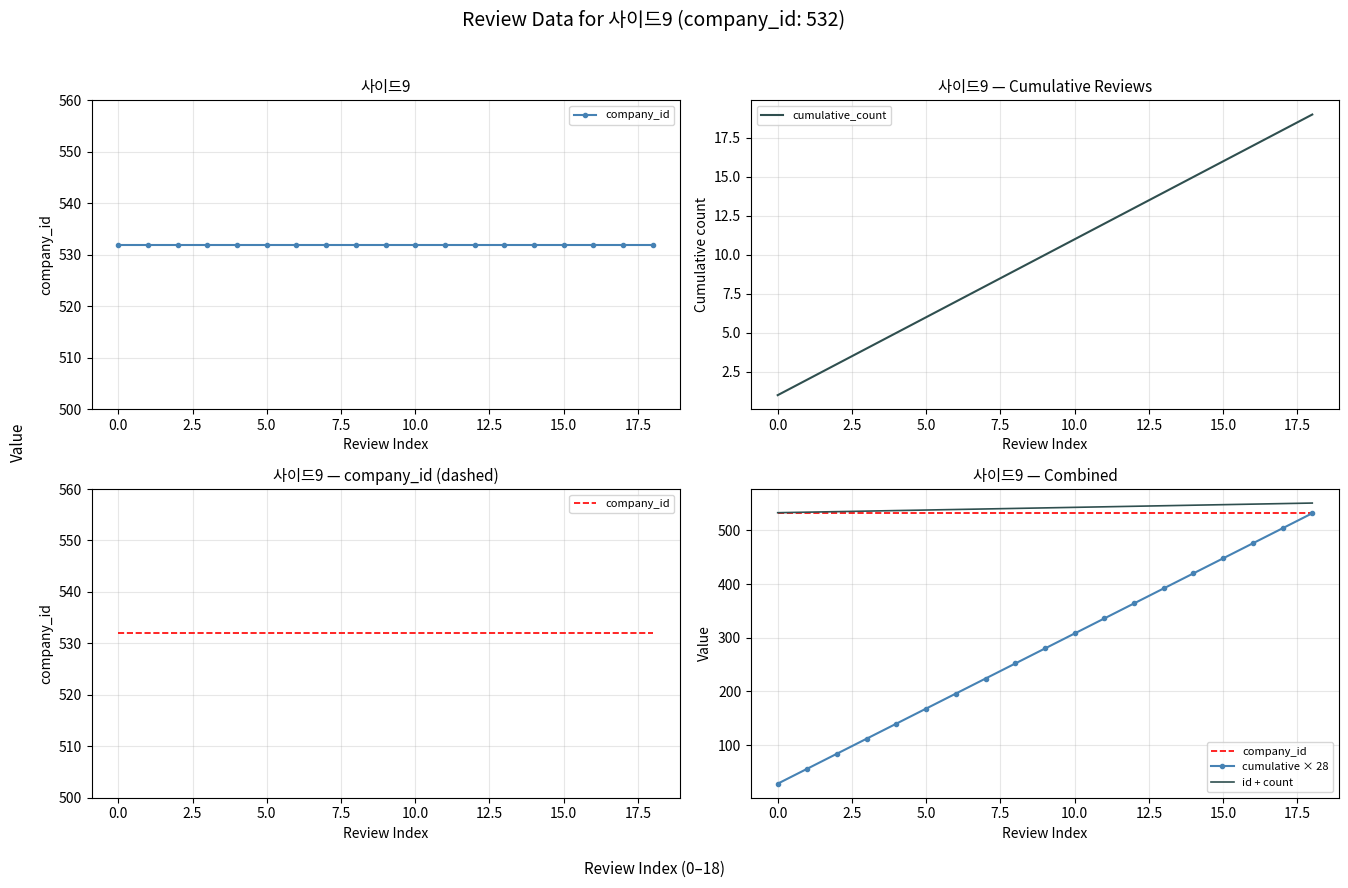

What is the difference between the highest and lowest values at 13?

532